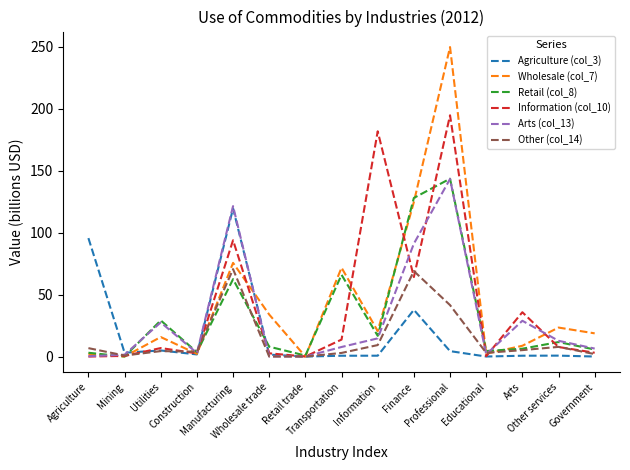

The Retail (col_8) series shows 0.0 at Mining. True or false?

True